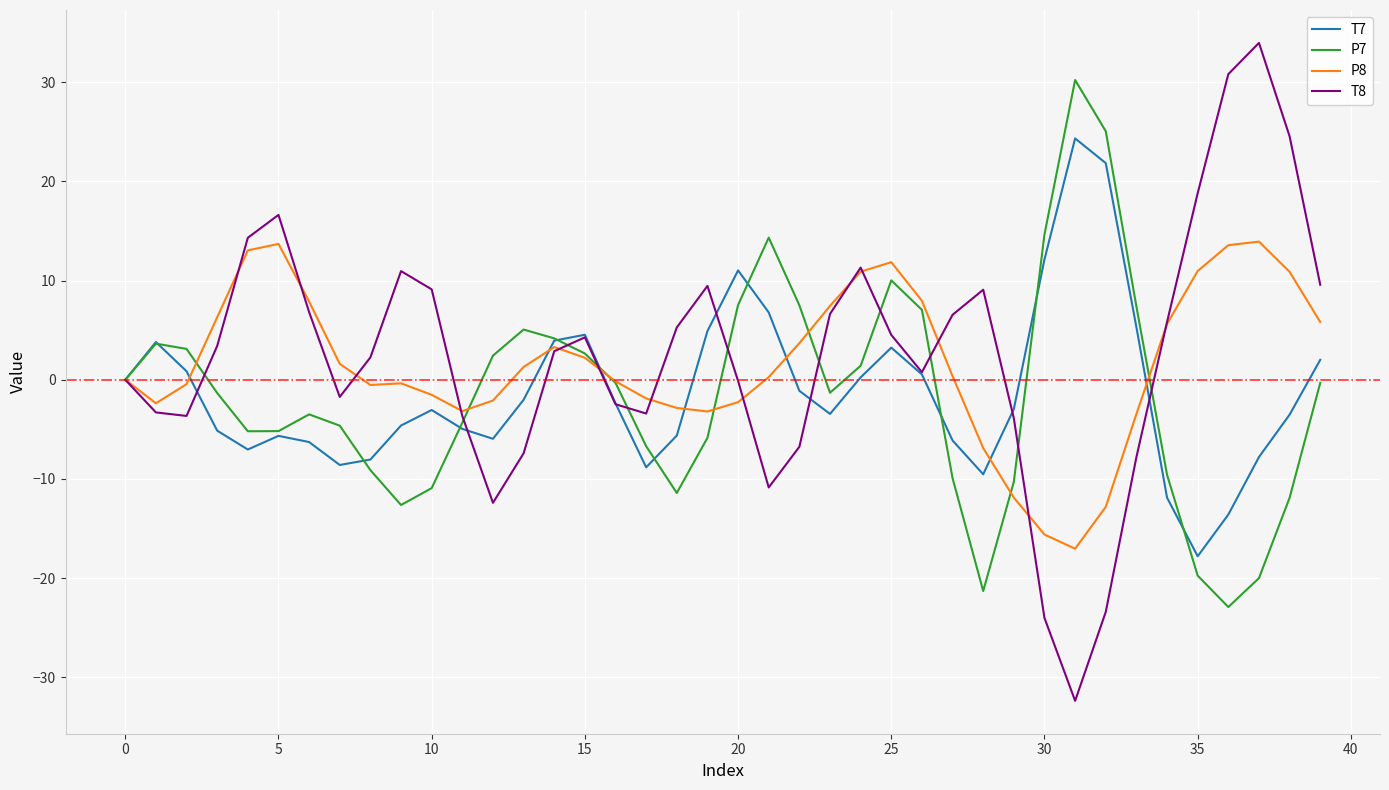

List the series in order of their peak value, highest first.

T8, P7, T7, P8